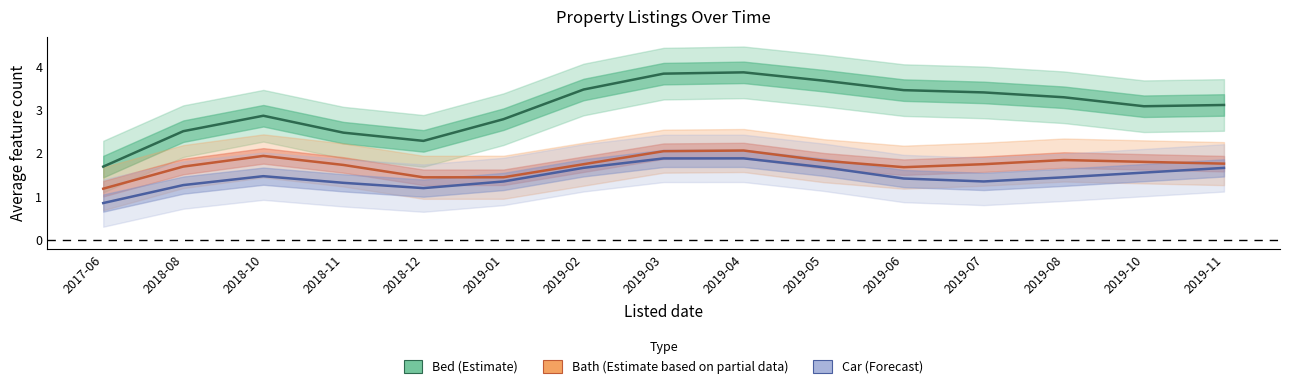

Reading right to left, list all the values displayed in this chart.

Bed: 2019-11=3.1	2019-10=3.1	2019-08=3.3	2019-07=3.4	2019-06=3.5	2019-05=3.7	2019-04=3.9	2019-03=3.9	2019-02=3.5	2019-01=2.8	2018-12=2.3	2018-11=2.5	2018-10=2.9	2018-08=2.5	2017-06=1.7
Bath: 2019-11=1.8	2019-10=1.8	2019-08=1.8	2019-07=1.8	2019-06=1.7	2019-05=1.8	2019-04=2.1	2019-03=2.1	2019-02=1.8	2019-01=1.4	2018-12=1.4	2018-11=1.7	2018-10=1.9	2018-08=1.7	2017-06=1.2
Car: 2019-11=1.7	2019-10=1.6	2019-08=1.4	2019-07=1.3	2019-06=1.4	2019-05=1.7	2019-04=1.9	2019-03=1.9	2019-02=1.7	2019-01=1.3	2018-12=1.2	2018-11=1.3	2018-10=1.5	2018-08=1.3	2017-06=0.8